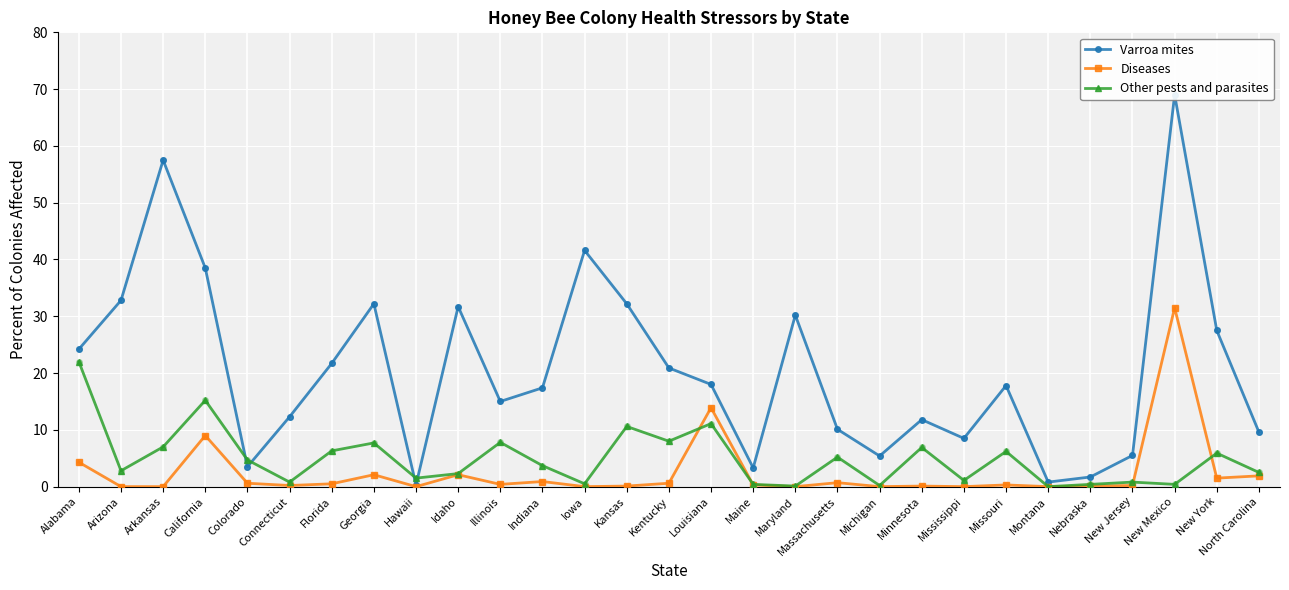

Which series has the largest total across all categories?

Varroa mites